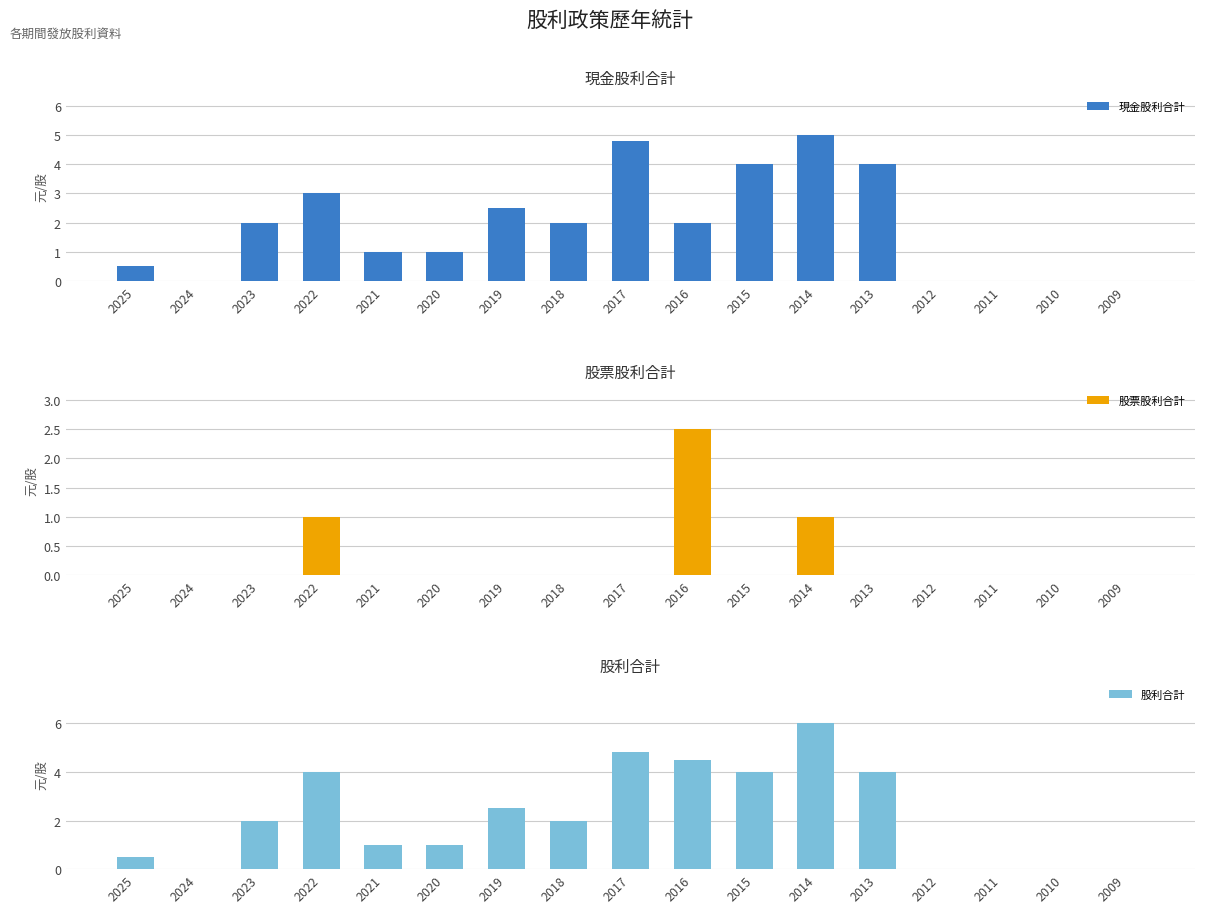

What are all the series names shown in the legend?

現金股利合計, 股票股利合計, 股利合計